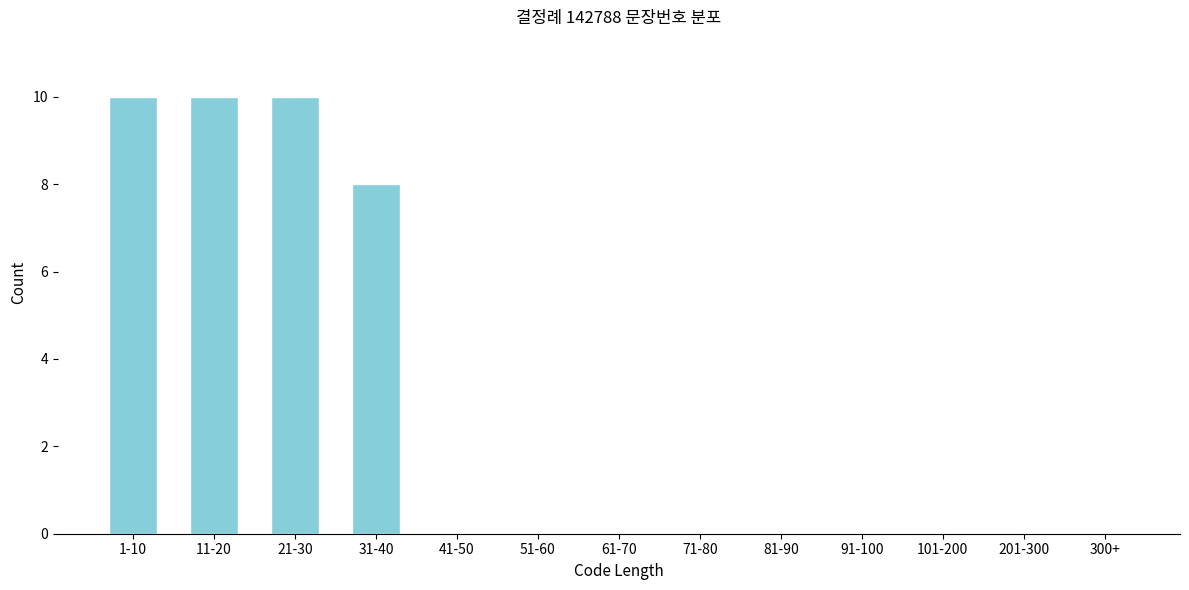

Reading right to left, list all the values displayed in this chart.

300+=0	201-300=0	101-200=0	91-100=0	81-90=0	71-80=0	61-70=0	51-60=0	41-50=0	31-40=8	21-30=10	11-20=10	1-10=10